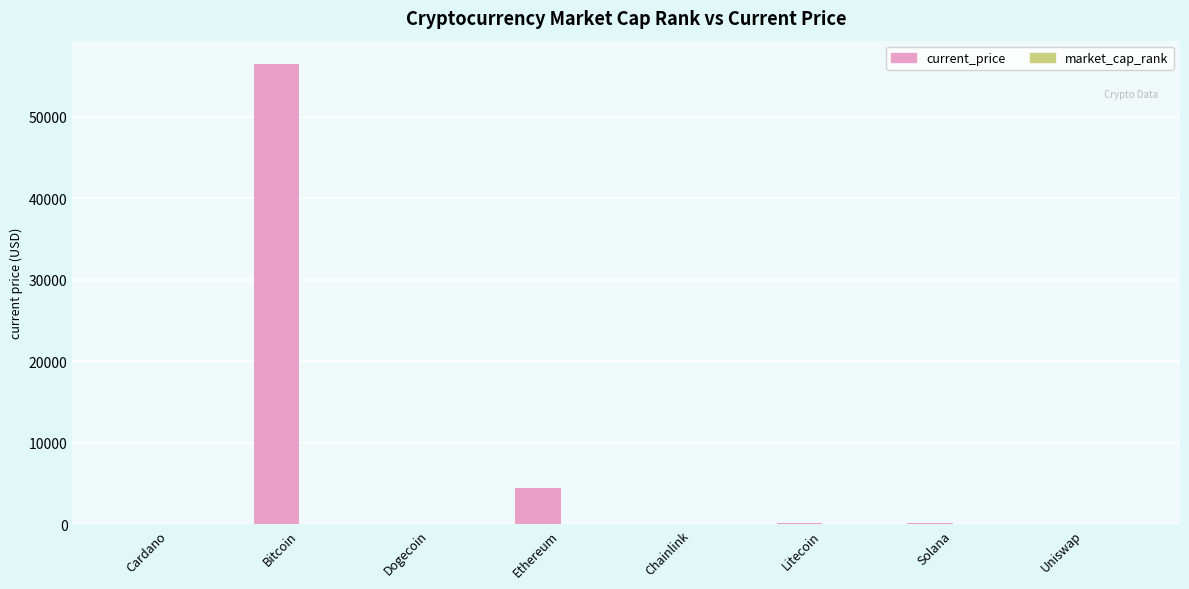

How many categories are shown in the chart?

8